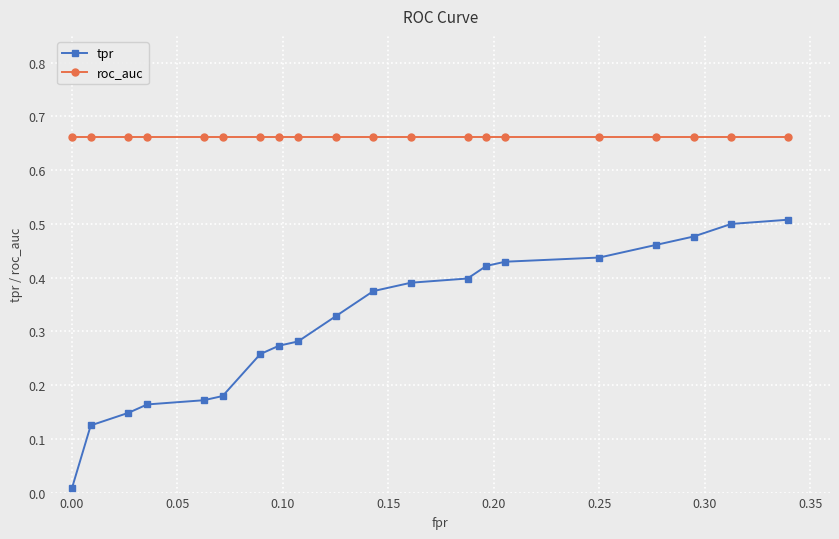

True or false: tpr and roc_auc cross at least once.

False